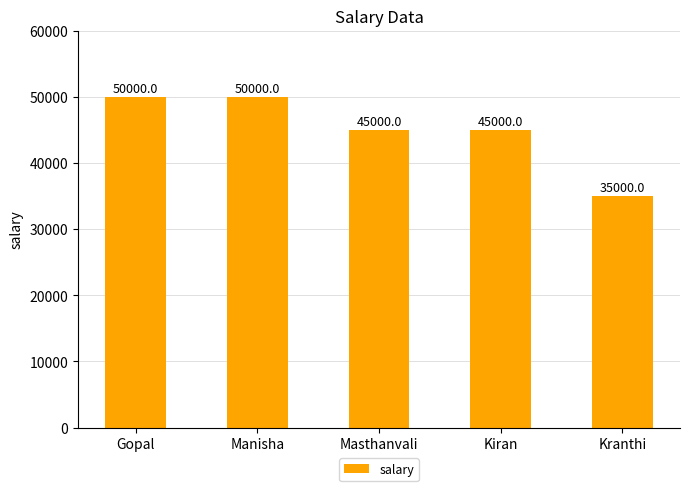

How many values are below 45000?

1